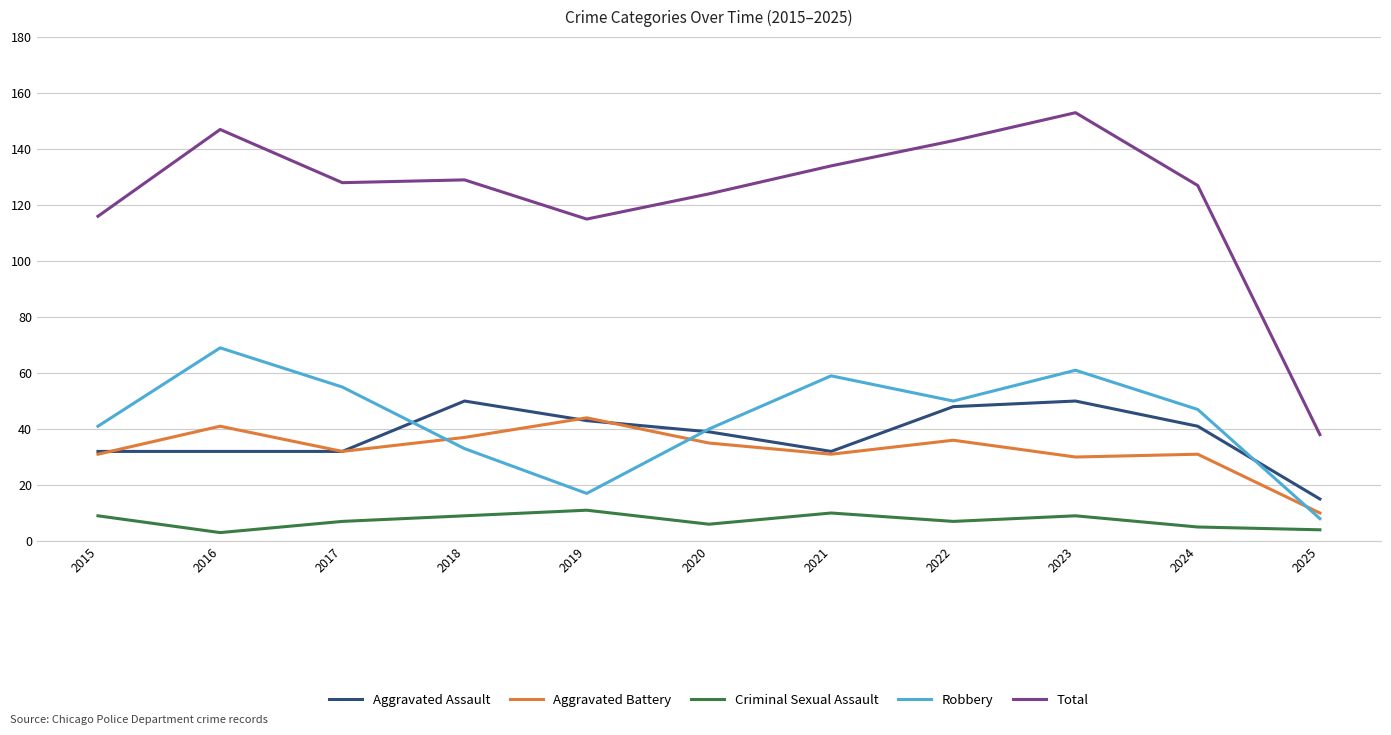

Where does the Aggravated Assault series first go above 39?

2018